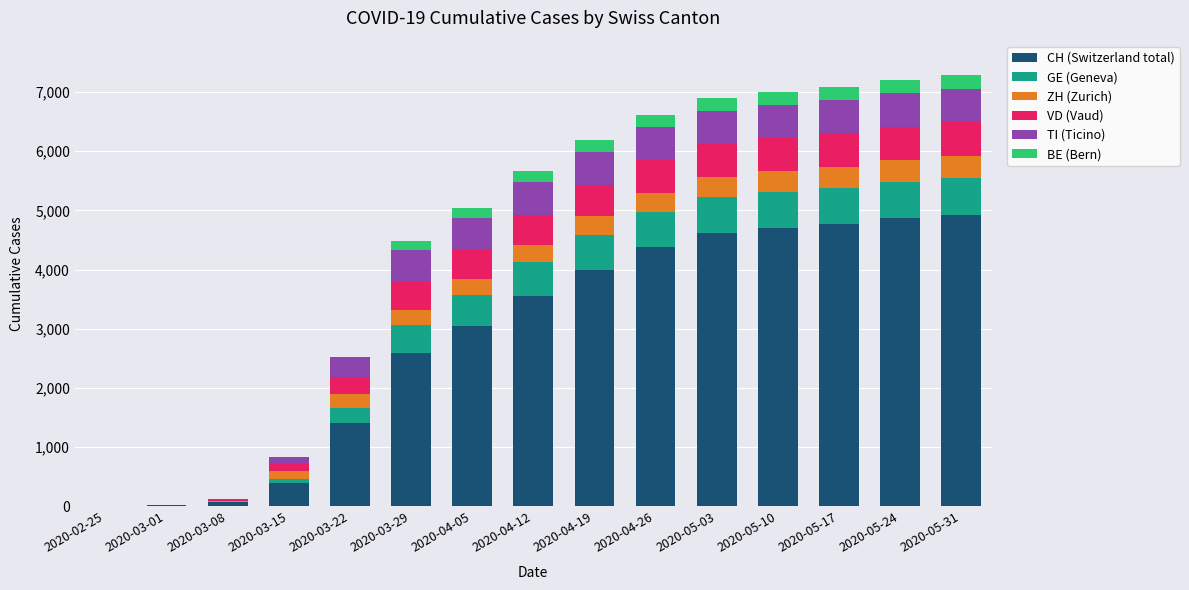

How many categories are shown in the chart?

15